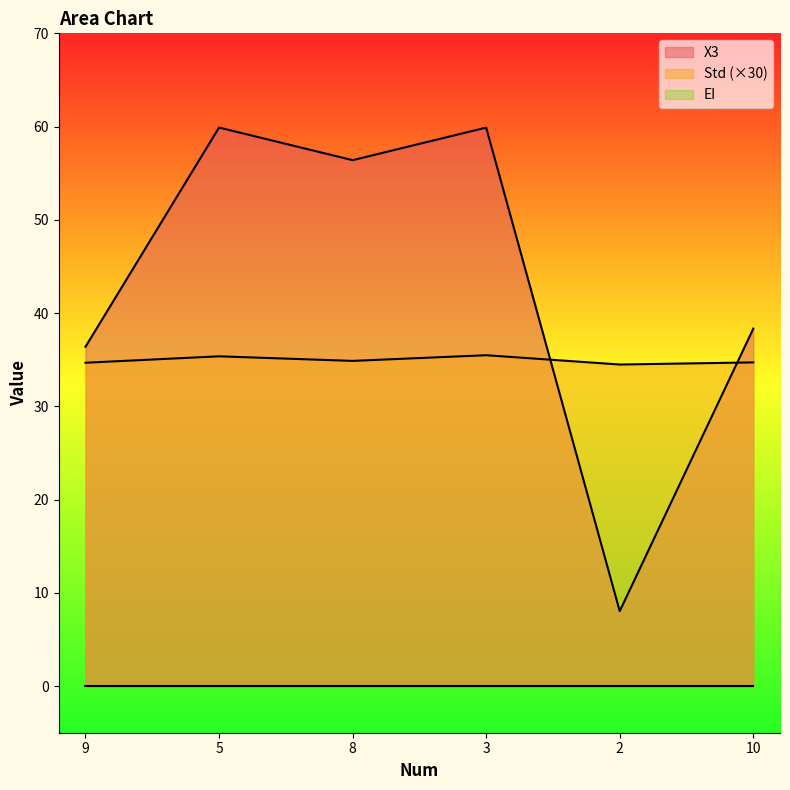

What is the difference between the maximum and second lowest values in the X3 series?

23.5